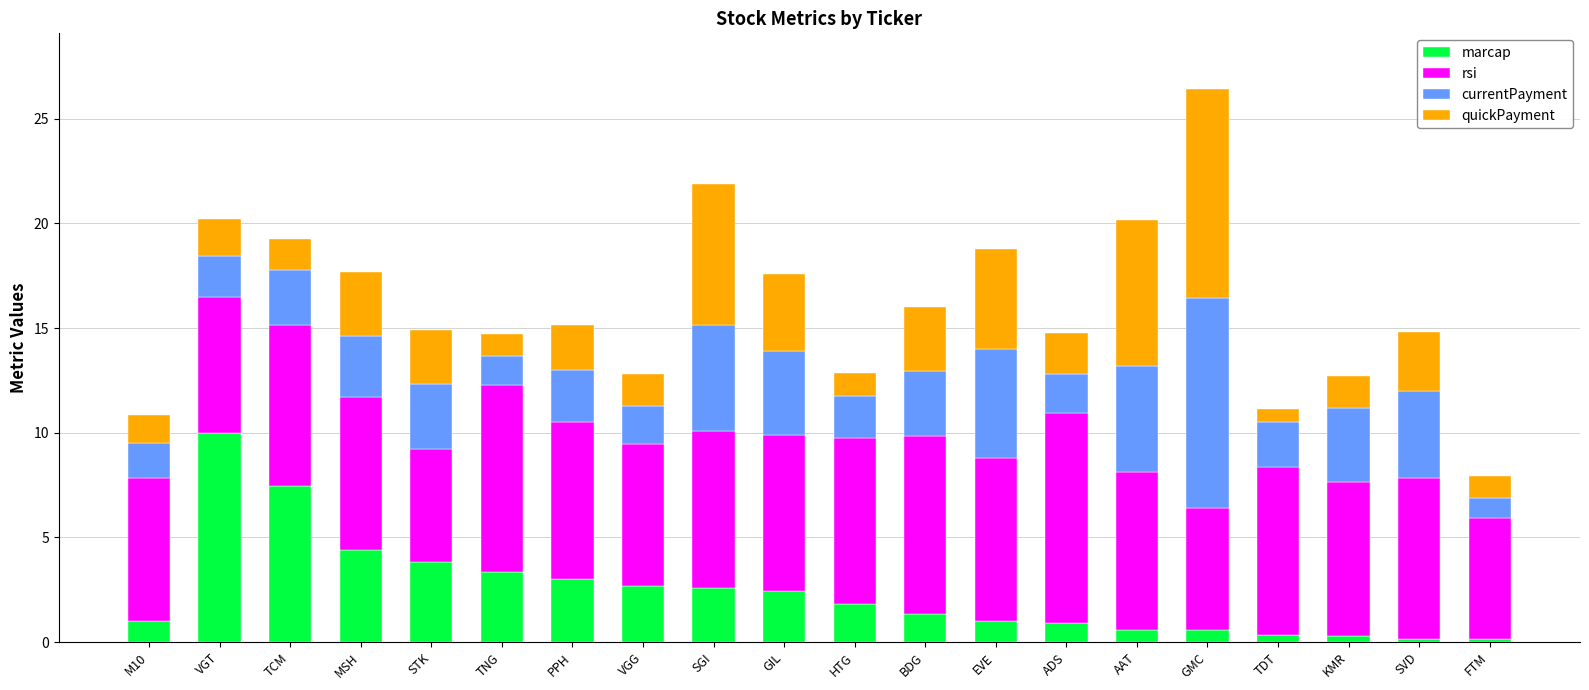

The marcap series shows 10.0 at VGT. True or false?

True